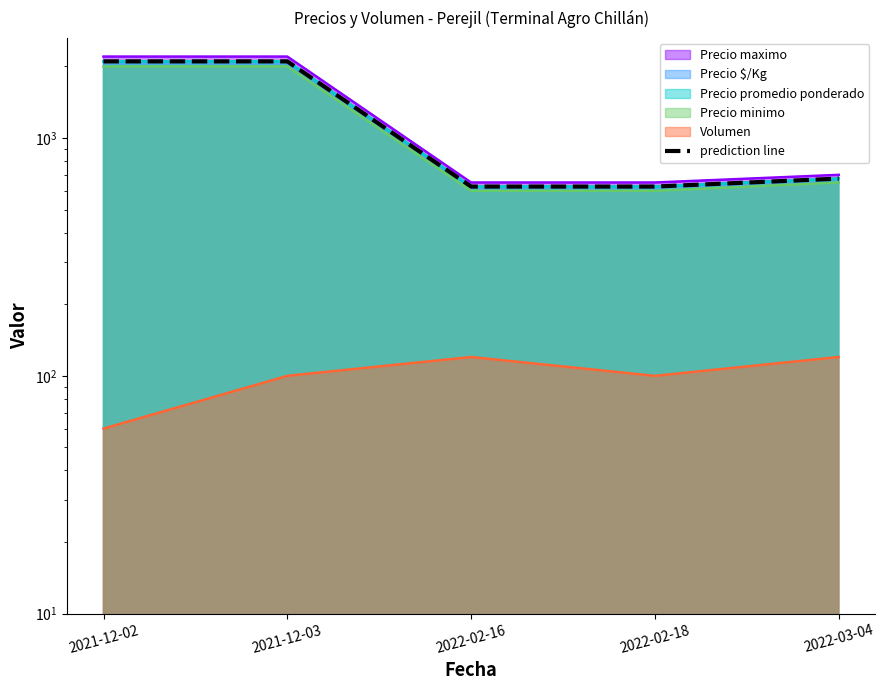

Rank the categories by value from highest to lowest.

2021-12-02, 2021-12-03, 2022-03-04, 2022-02-16, 2022-02-18